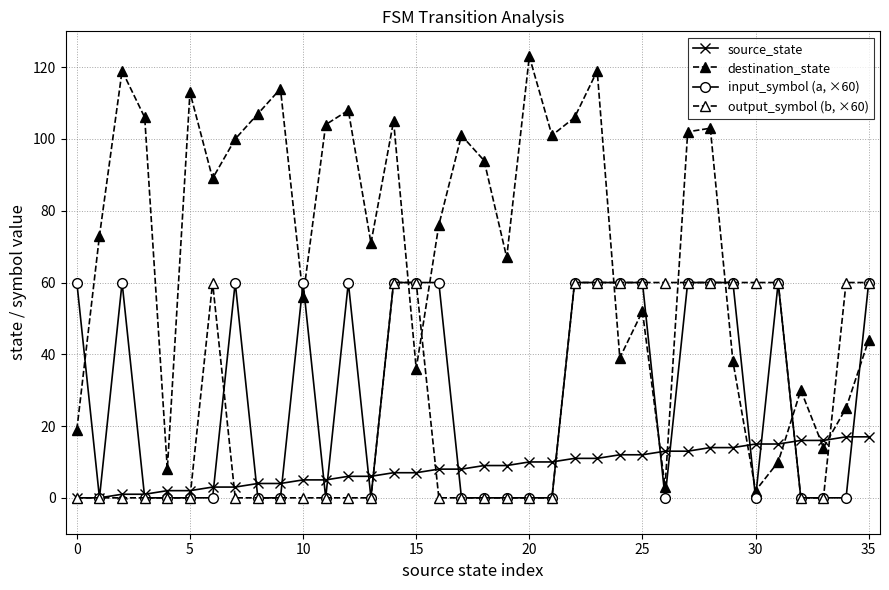

True or false: output_symbol (b, ×60) and source_state cross at least once.

True